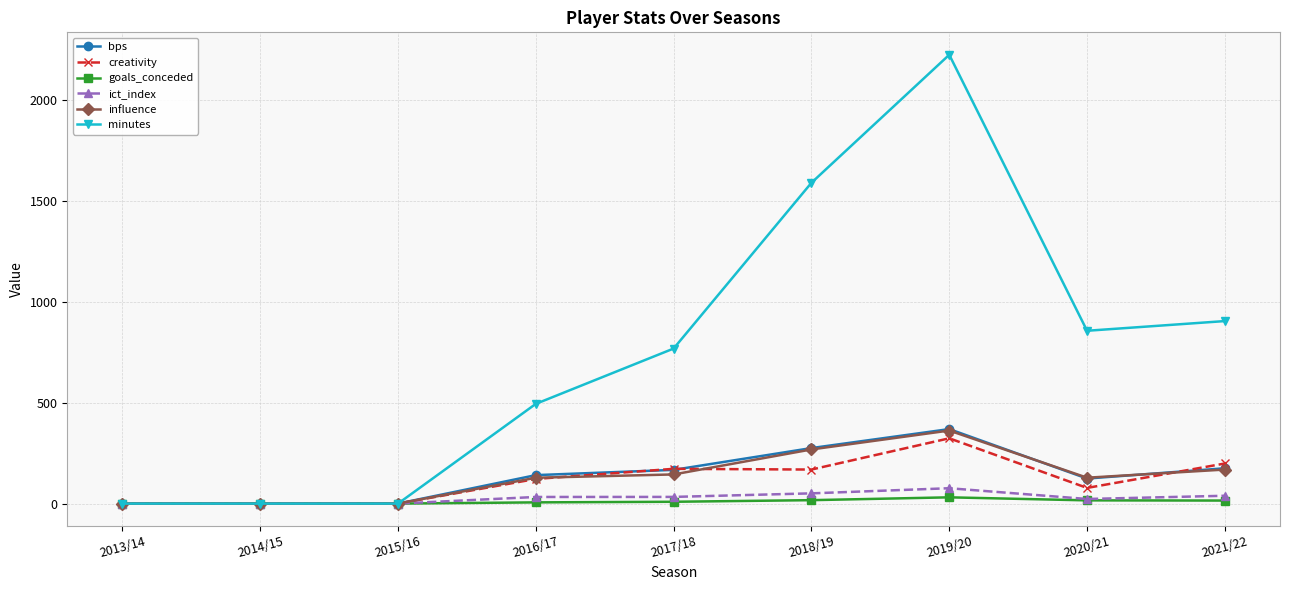

At which category is the sum across all series the highest?

2019/20